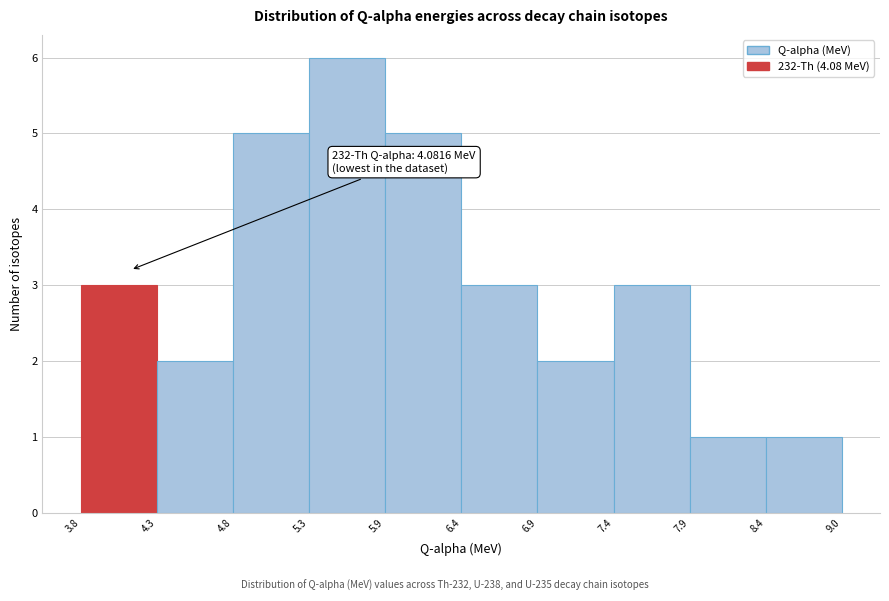

Which range on the x-axis has the tallest bar?

5.3 to 5.9